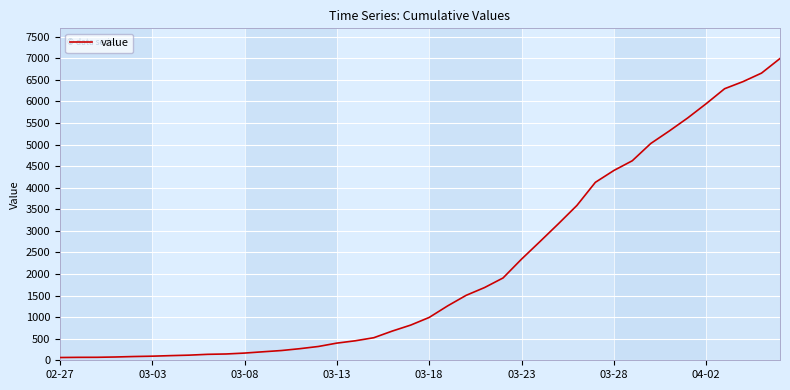

What is the maximum value shown in the chart?

6995